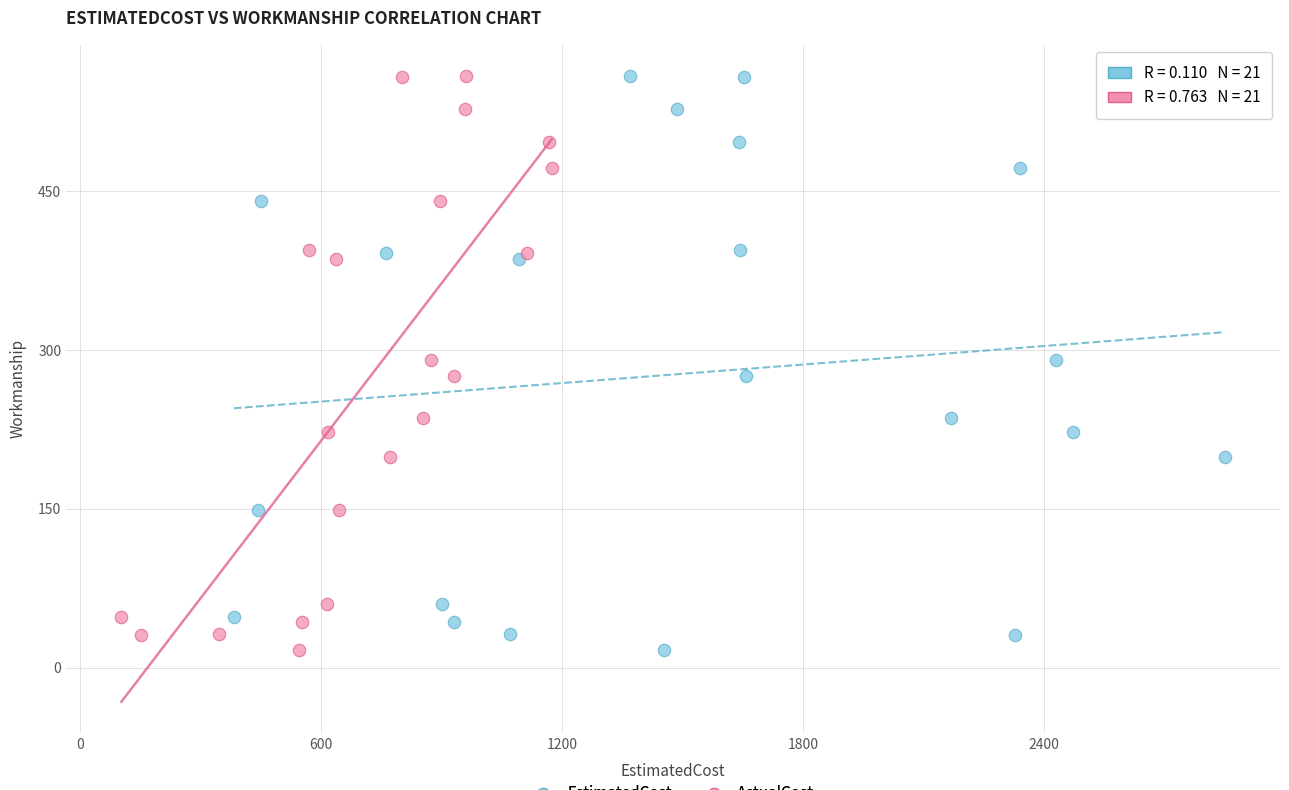

What are all the series names shown in the legend?

EstimatedCost, ActualCost